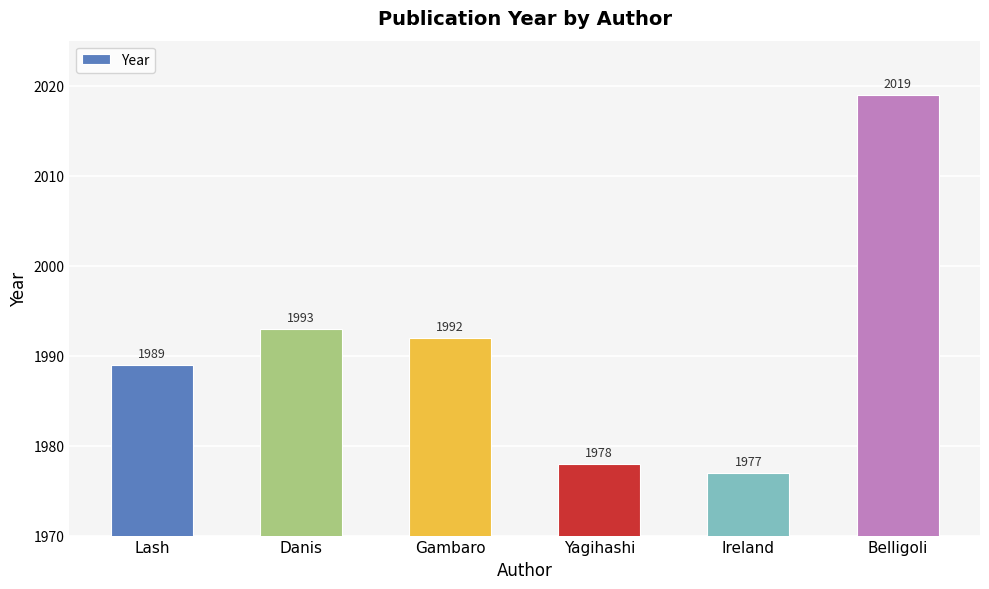

What is the minimum value shown in the chart?

1977